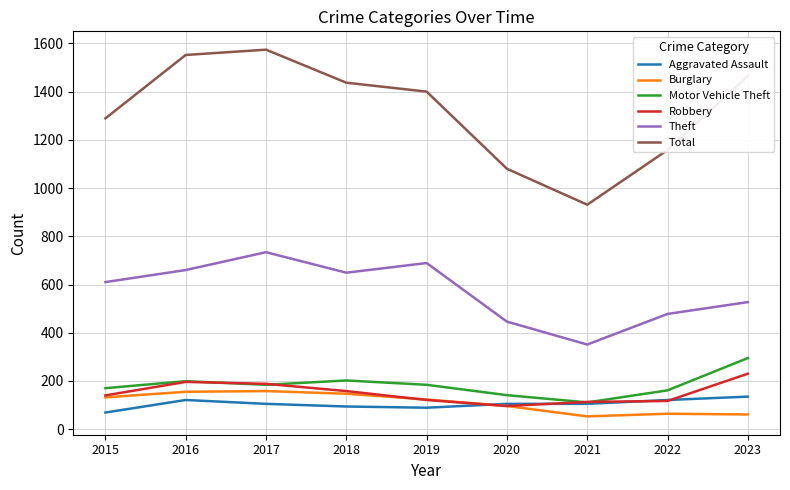

True or false: Robbery and Total intersect in this chart.

False